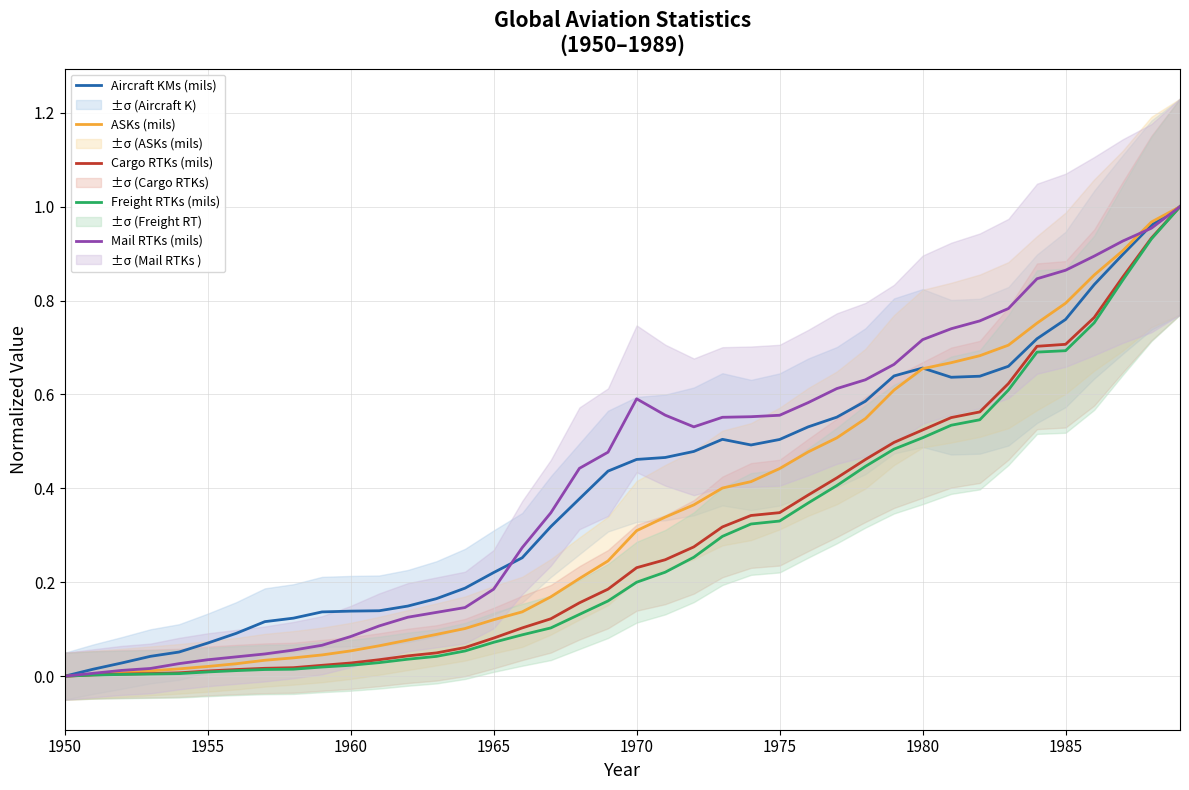

The Freight RTKs (mils) series shows 0.0 at 1970. True or false?

False